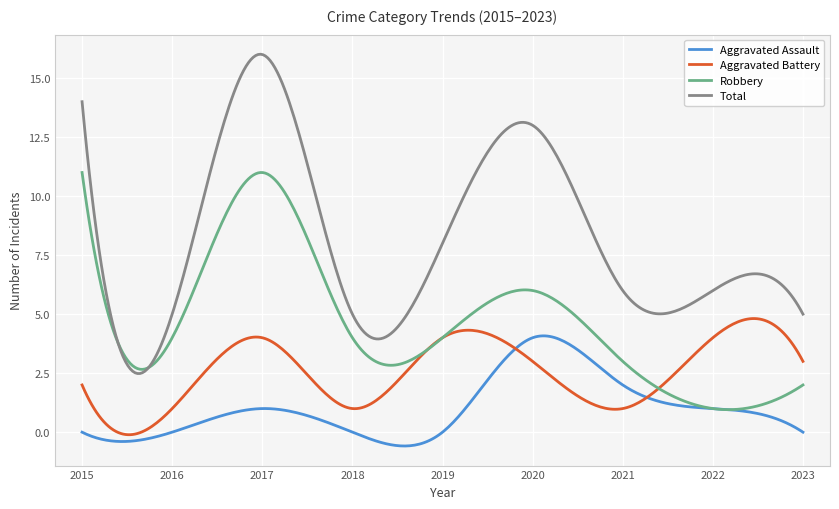

Rank the series by their maximum value, from highest to lowest.

Total, Robbery, Aggravated Battery, Aggravated Assault